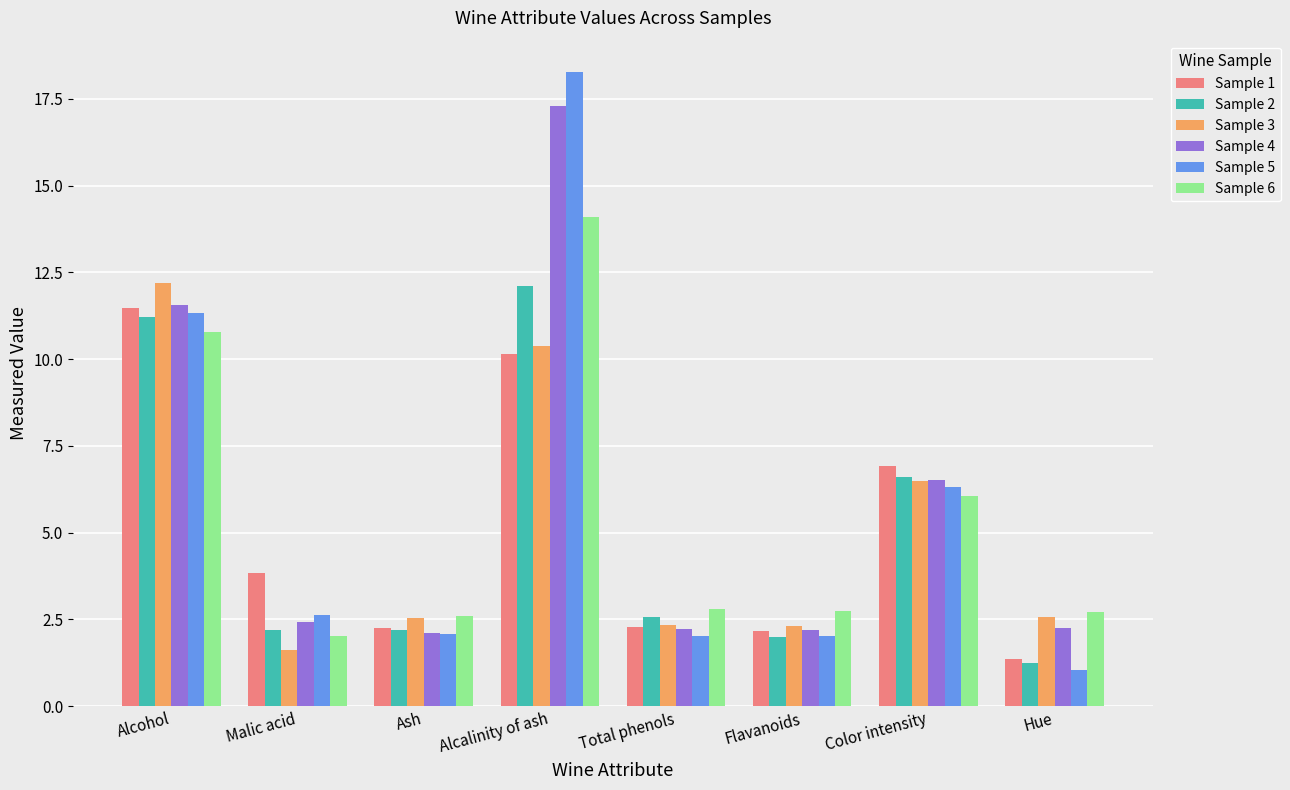

Does the chart contain any negative values?

No